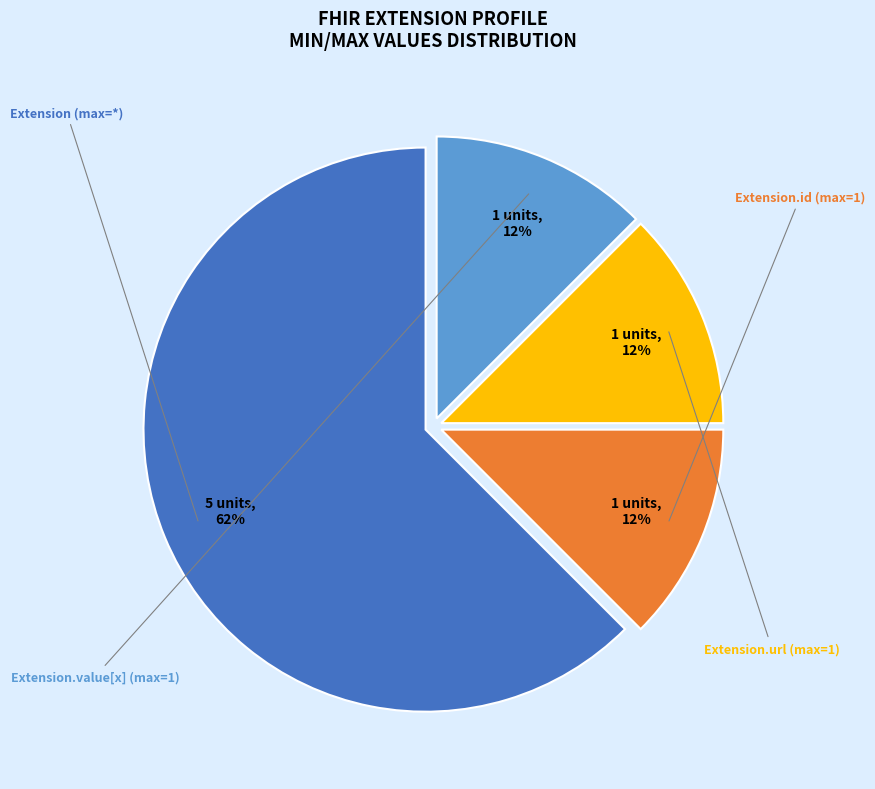

Is there any slice that represents more than half of the pie?

Yes